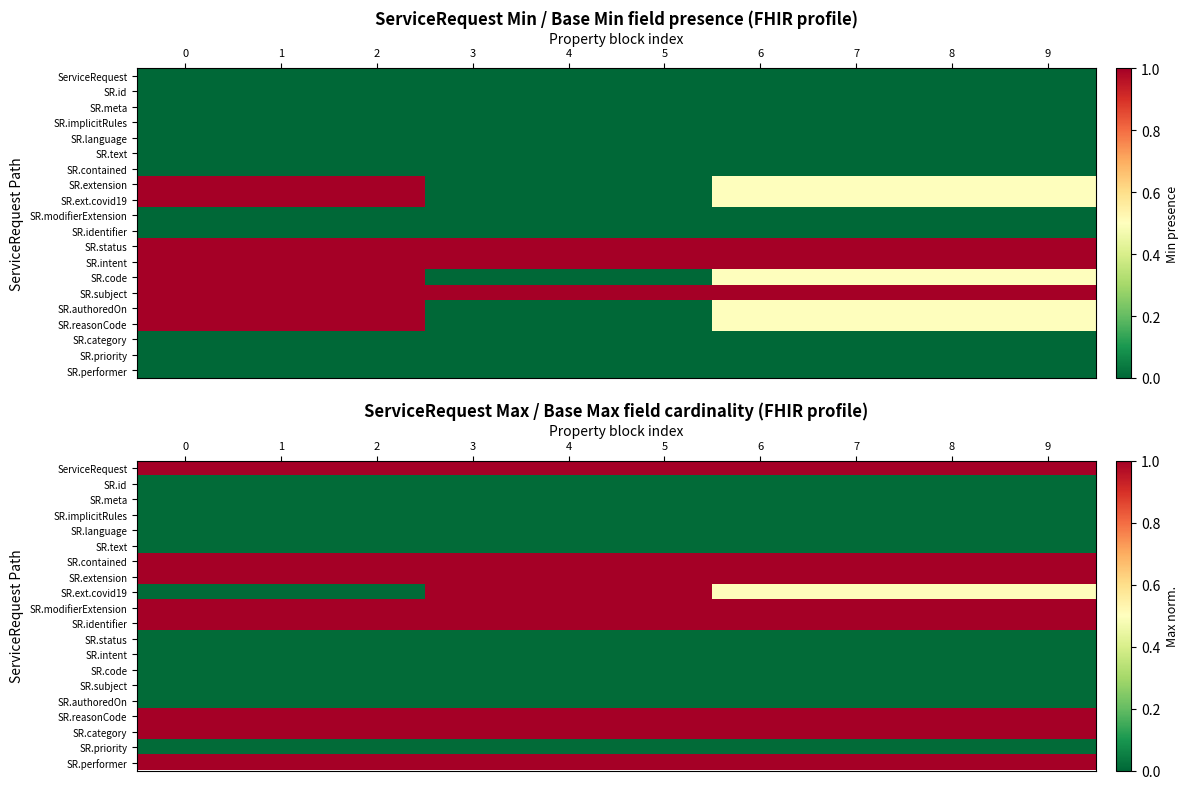

Count the number of categories in the chart.

10